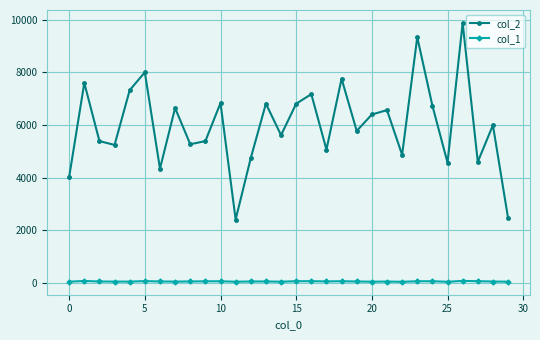

At how many categories does at least one series exceed 2901?

28